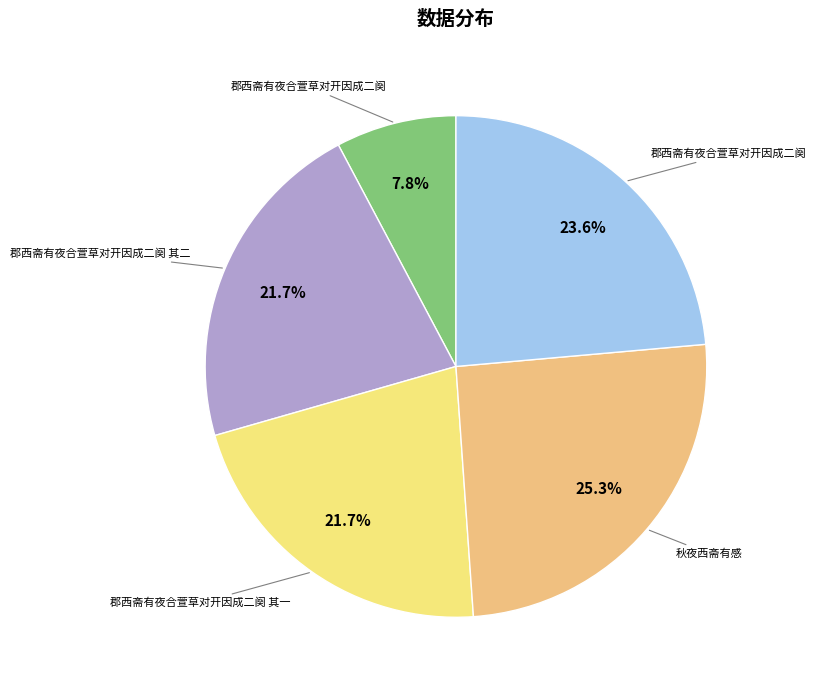

Is there a majority slice in this chart?

No